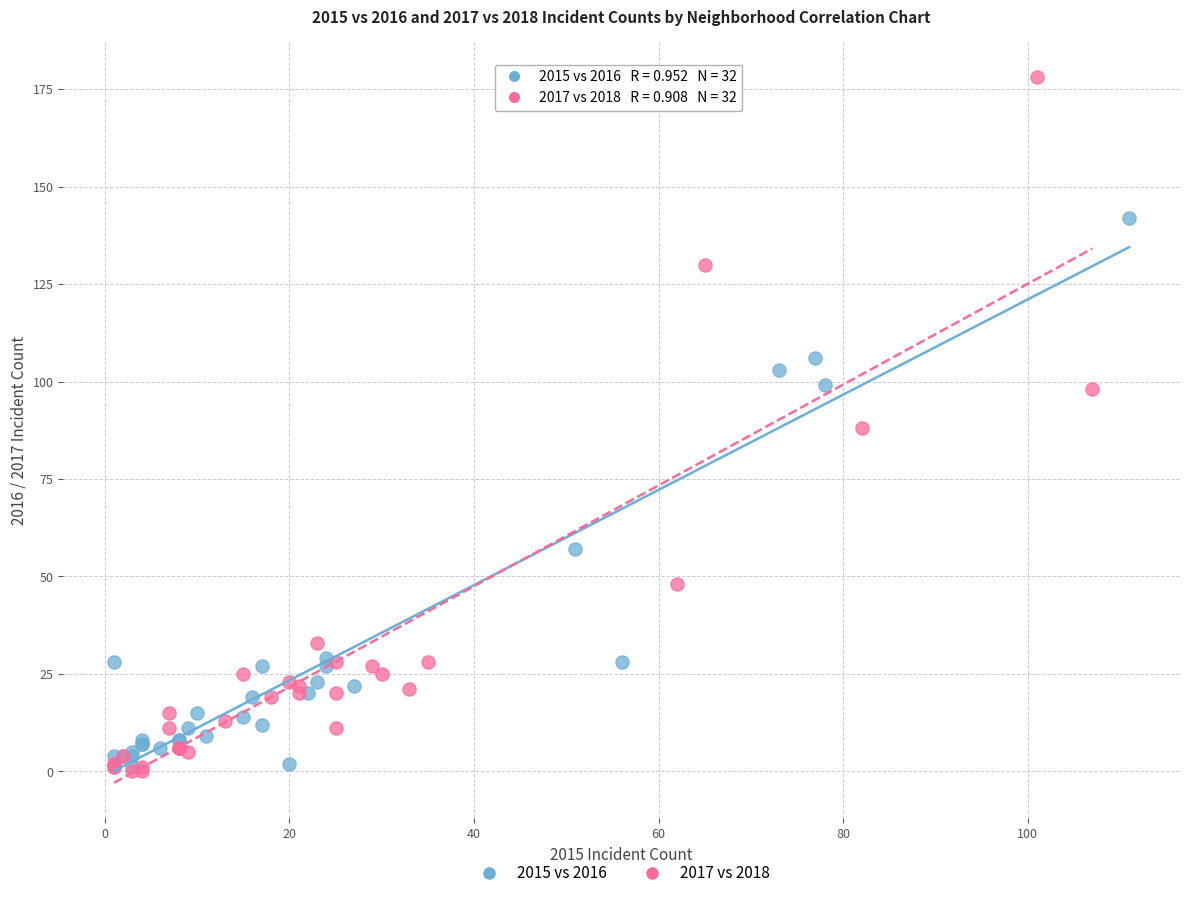

Which series reaches the maximum Y coordinate?

2017 vs 2018